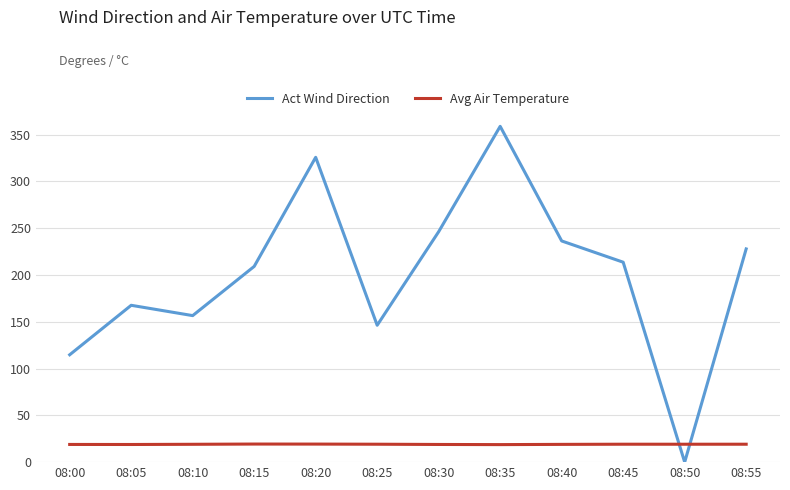

What are all the series names shown in the legend?

Act Wind Direction, Avg Air Temperature